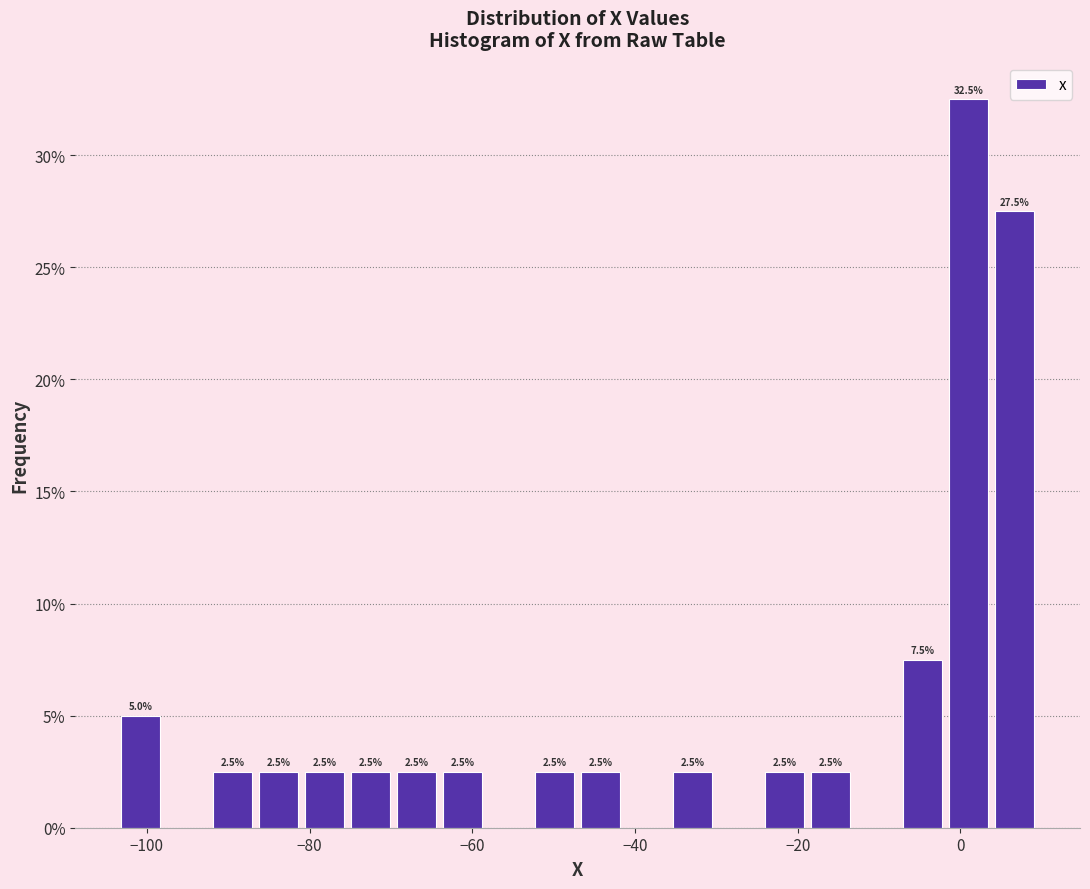

Around what value on the x-axis is the tallest bar? Give the approximate position of its centre, as read against the axis.

2